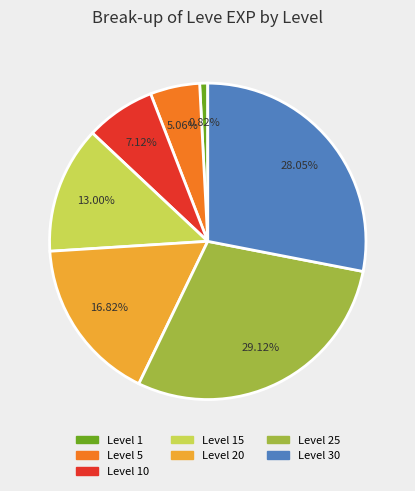

Is there a majority slice in this chart?

No